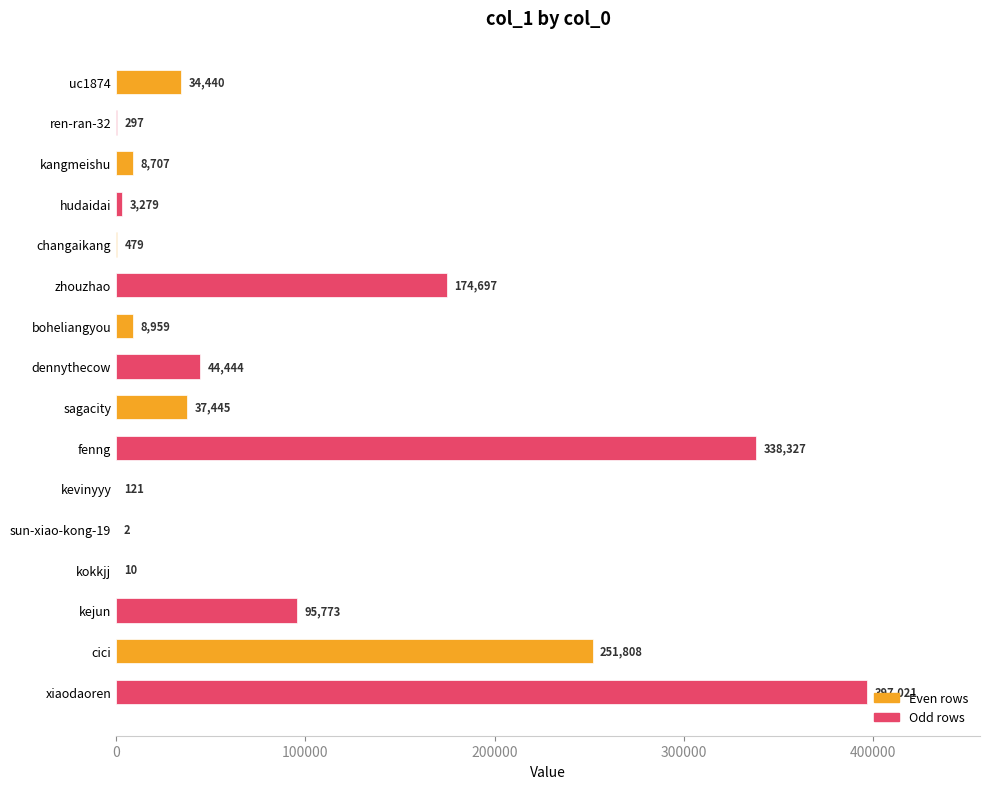

How many series are shown in this chart?

1